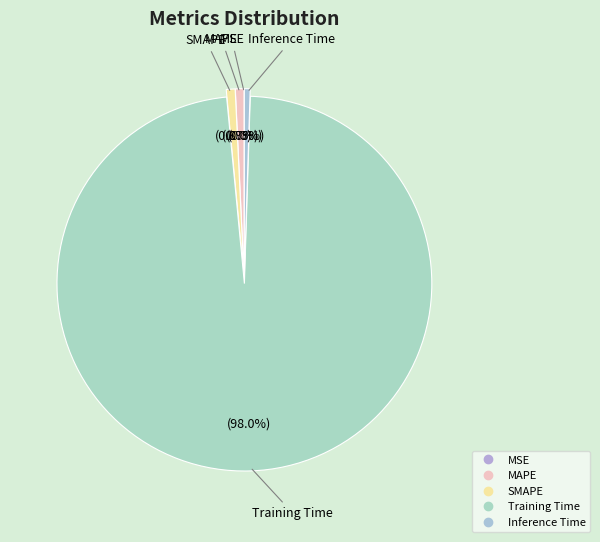

The Training Time slice represents 98% of the pie. True or false?

True